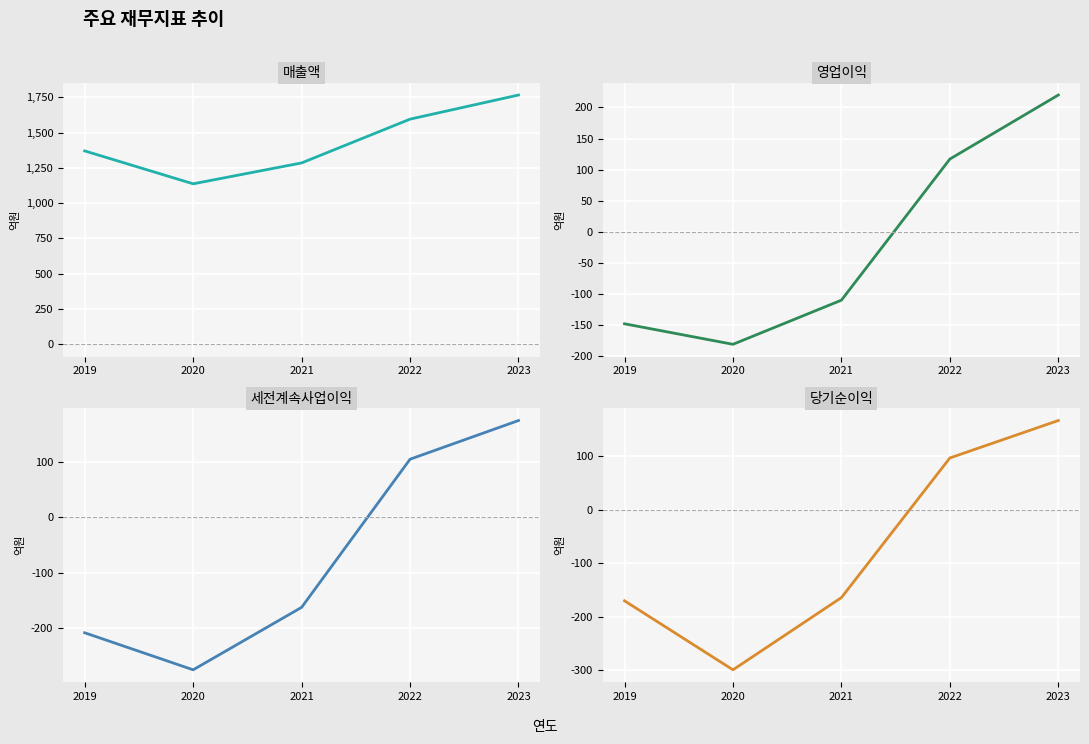

What is the sum of the 매출액 values at 2022 and 2019?

2965